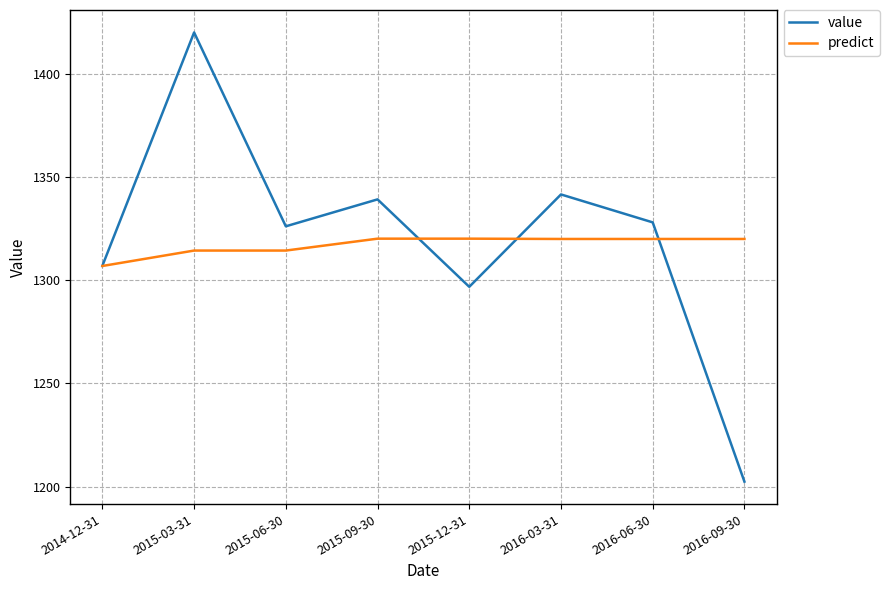

At 2015-03-31, list the series in order from largest to smallest.

value, predict